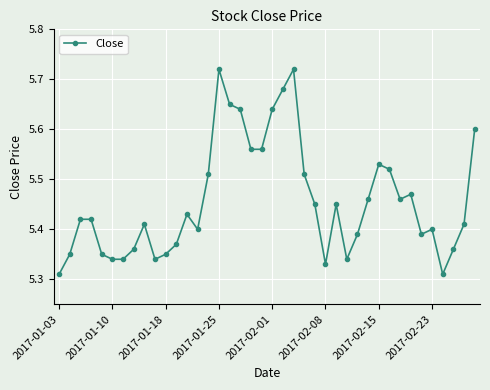

What is the difference between the second highest and minimum values?

0.4